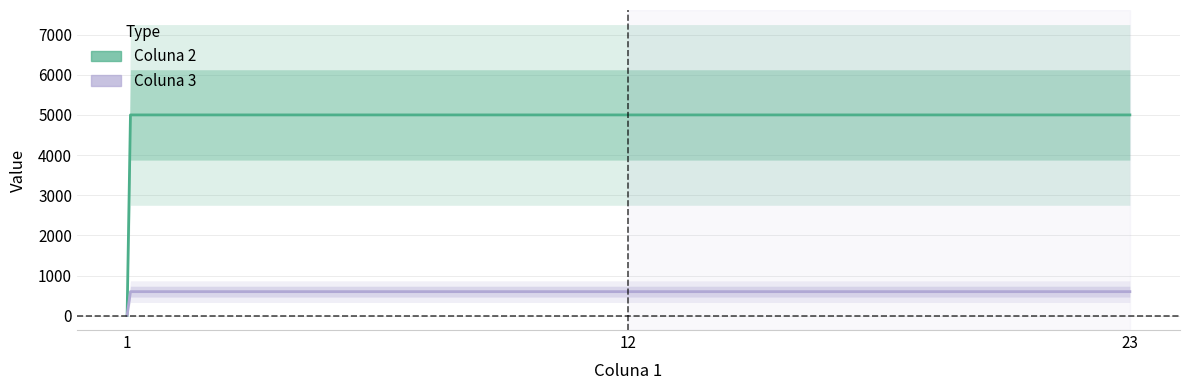

What is the highest value of the Coluna 3 series?

600